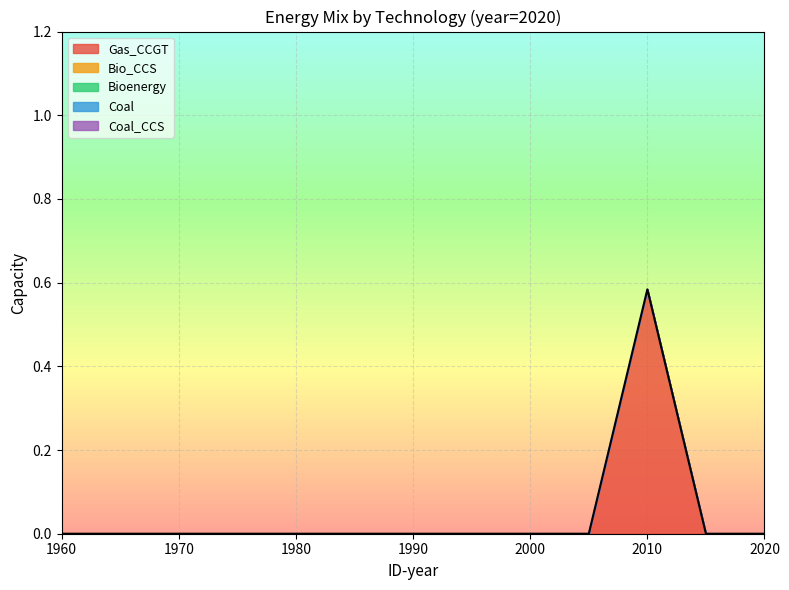

Which category has the lowest value in the Coal_CCS series?

1960